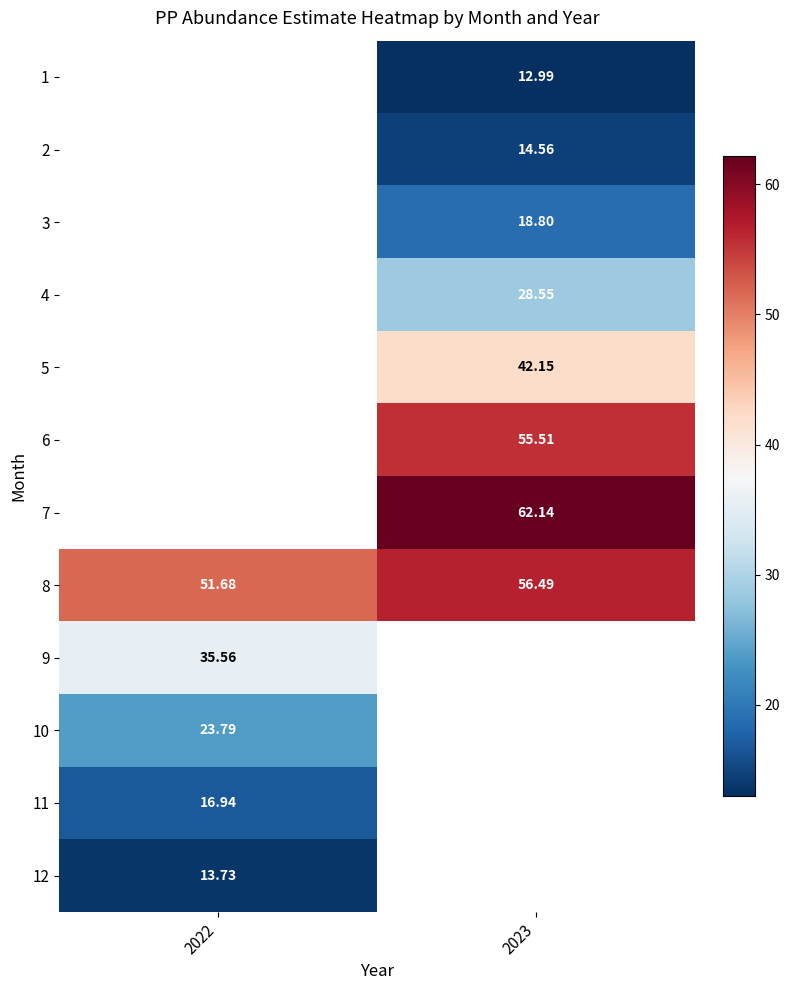

Is it true that 5 equals 25.3 at 2023?

False